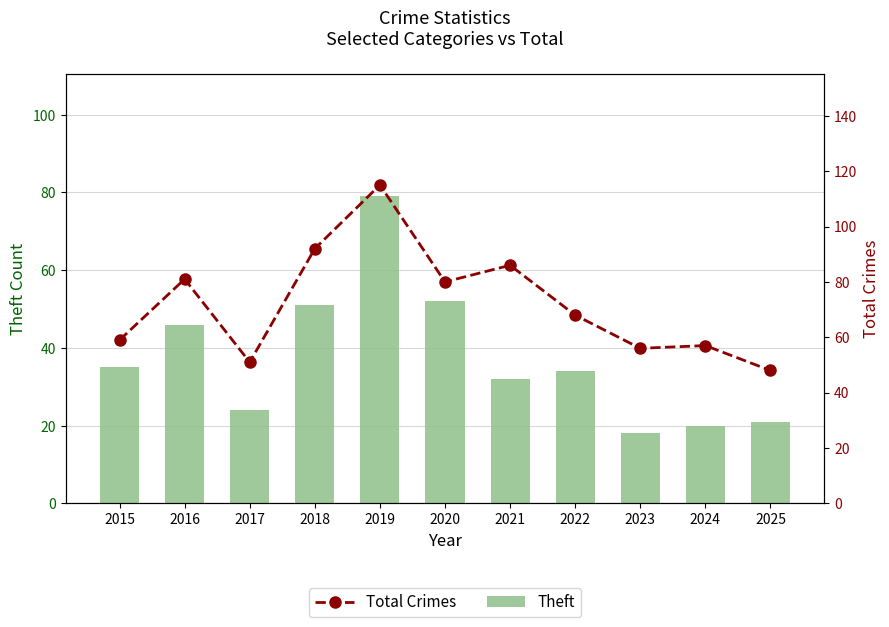

What is the difference between the maximum and second lowest values in the Theft series?

59